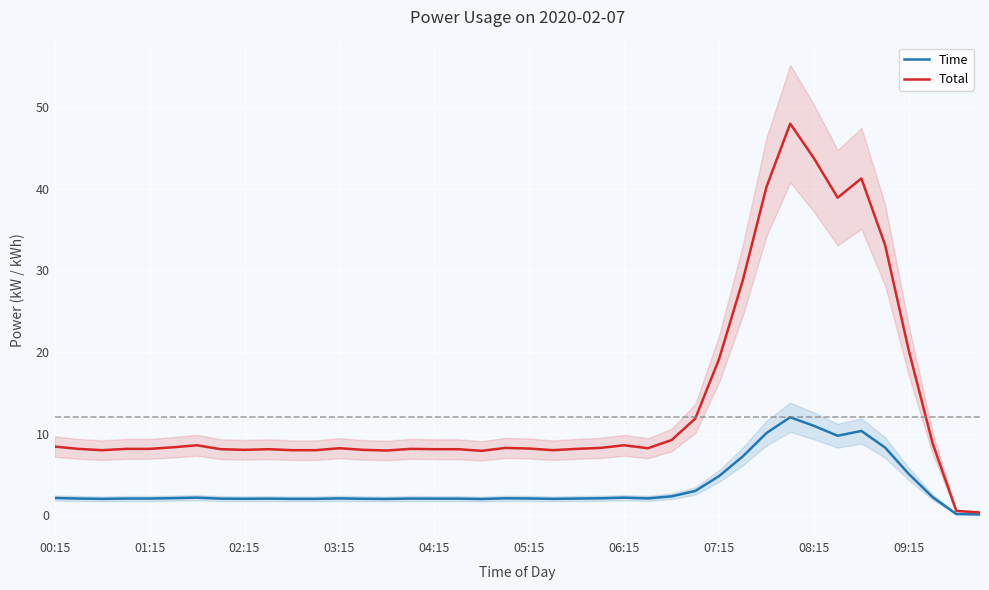

Reading right to left, what are all the values shown in this chart?

Time: 0.1	0.1	2.2	5.0	8.3	10.3	9.7	10.9	12.0	10.1	7.2	4.8	3.0	2.3	2.0	2.1	2.1	2.0	2.0	2.0	2.1	2.0	2.0	2.0	2.0	2.0	2.0	2.0	2.0	2.0	2.0	2.0	2.0	2.1	2.1	2.0	2.0	2.0	2.0	2.1
Total: 0.3	0.5	8.8	20.2	33.1	41.3	38.9	43.8	48.0	40.2	28.8	19.1	11.8	9.2	8.2	8.6	8.2	8.1	8.0	8.2	8.2	7.9	8.1	8.1	8.1	7.9	8.0	8.2	8.0	8.0	8.1	8.0	8.1	8.6	8.3	8.1	8.1	8.0	8.1	8.4